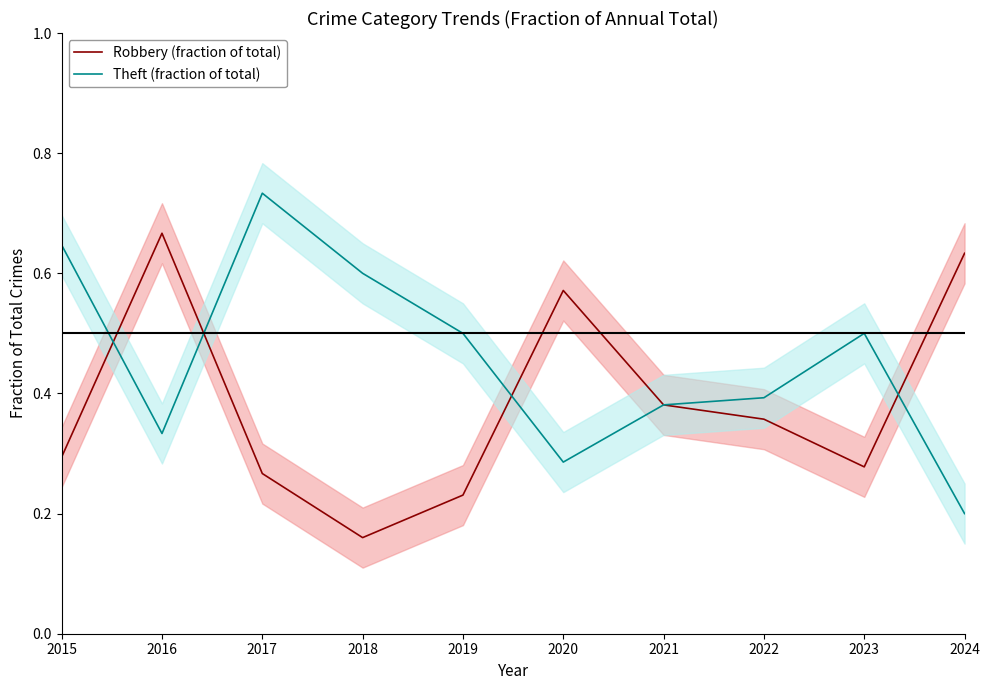

What is the difference between the maximum and minimum values in the Theft (fraction of total) series?

0.5